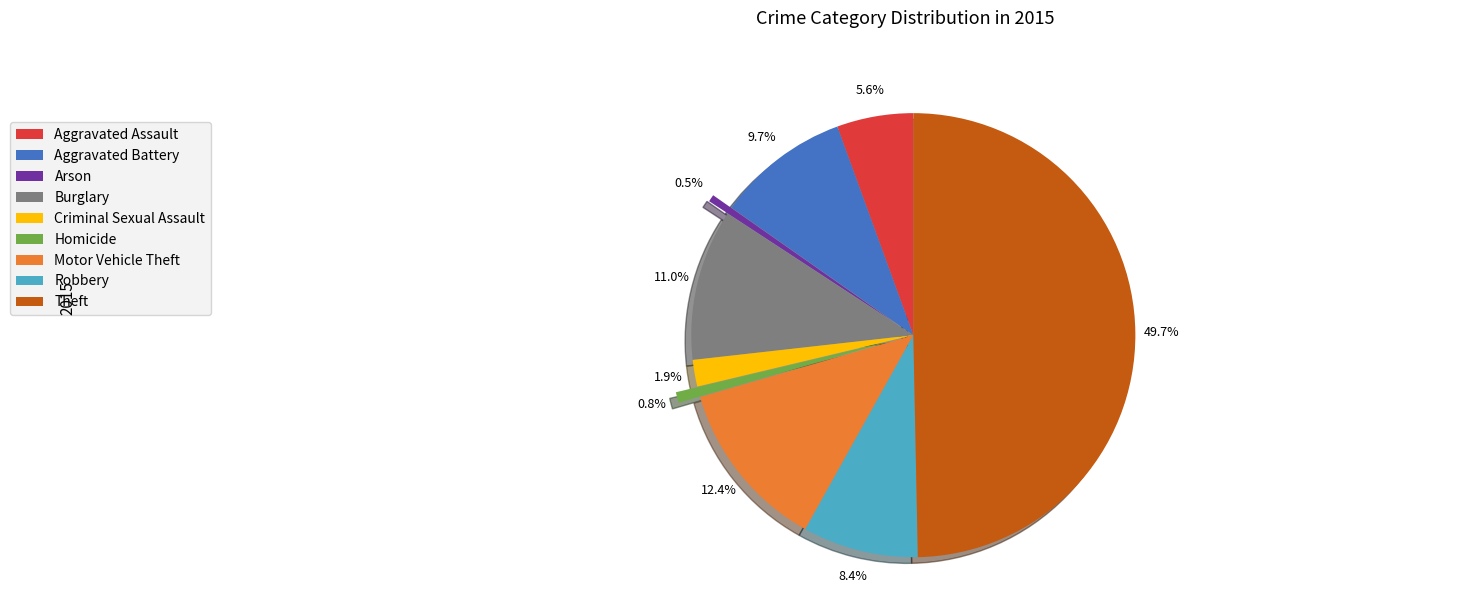

Combined, do Motor Vehicle Theft and Aggravated Assault account for over 50%?

No